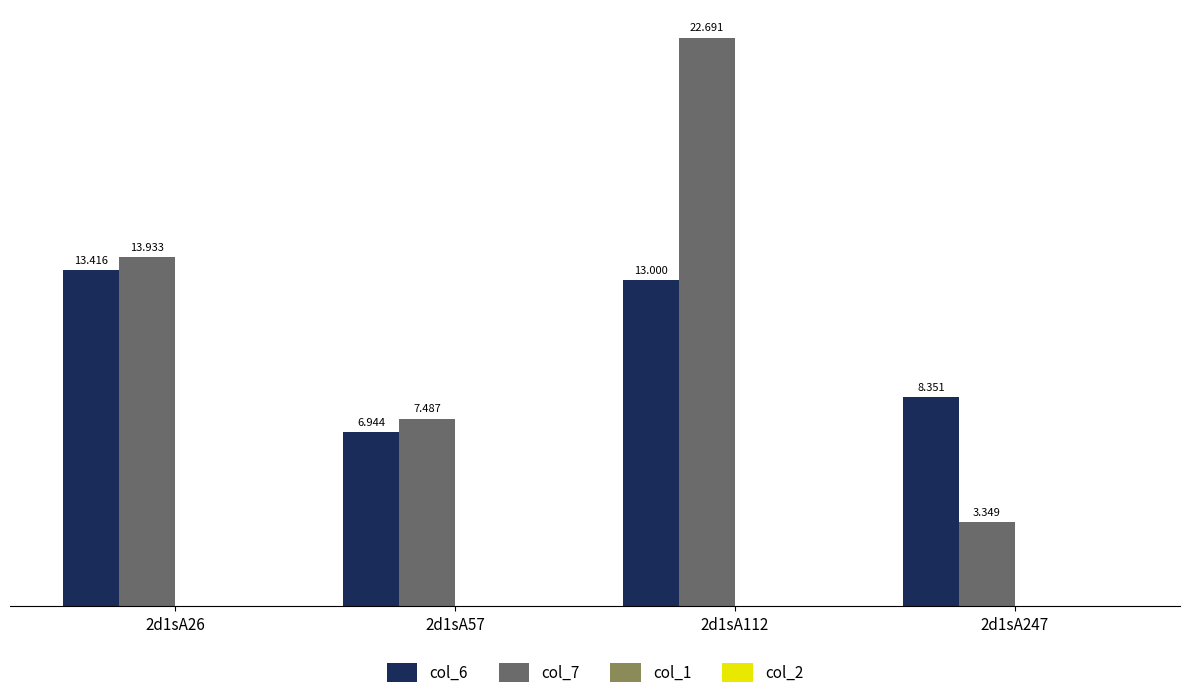

Reading left to right, list all the values displayed in this chart.

col_6: 13.4	6.9	13.0	8.4
col_7: 13.9	7.5	22.7	3.3
col_1: 0.0	0.0	0.0	0.0
col_2: 0.0	0.0	0.0	0.0